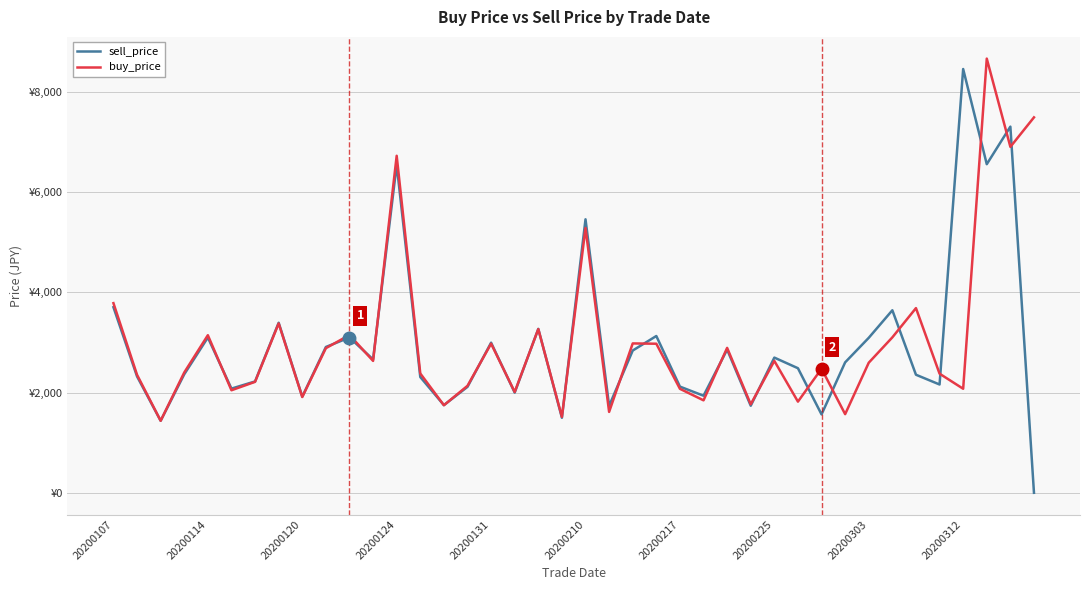

Does the chart have visible grid lines?

Yes